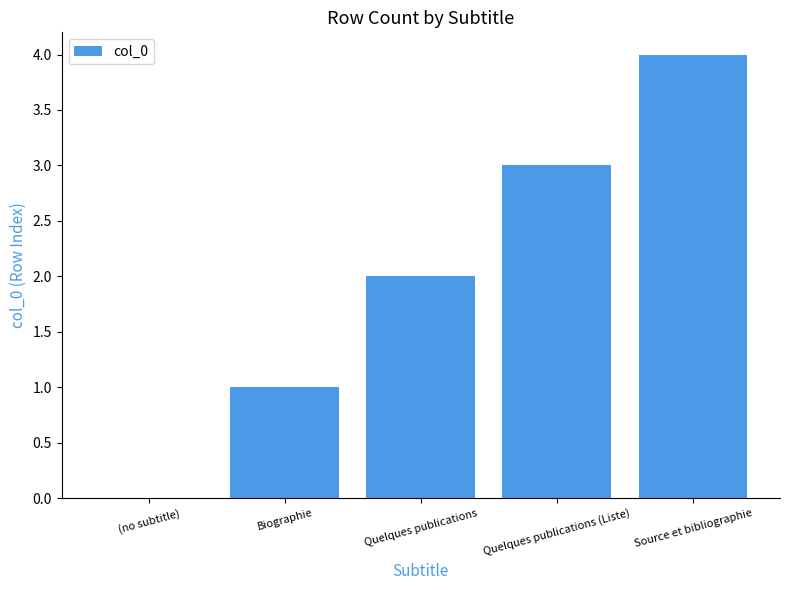

What is the greatest value displayed?

4